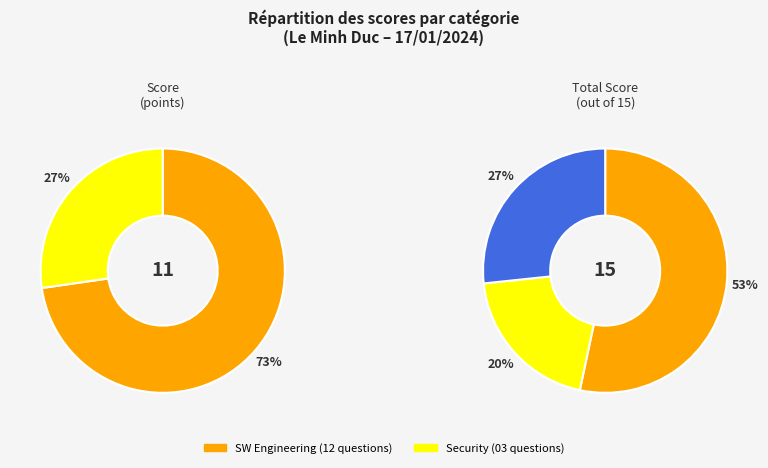

To the nearest percent, what is the difference between the largest and smallest slice percentages?

45%